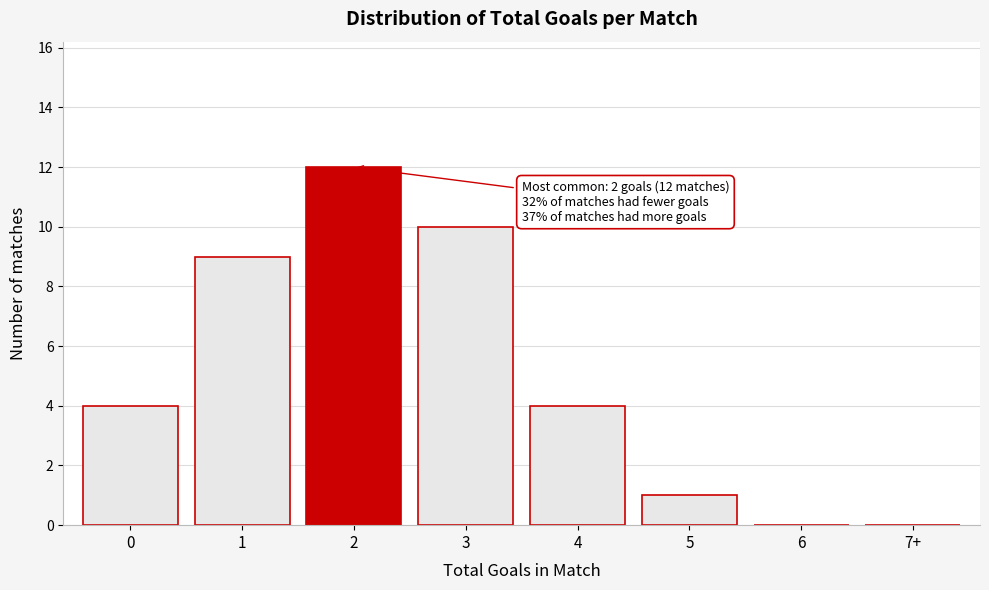

Reading left to right, extract all data points from this chart.

0=4	1=9	2=12	3=10	4=4	5=1	6=0	7+=0